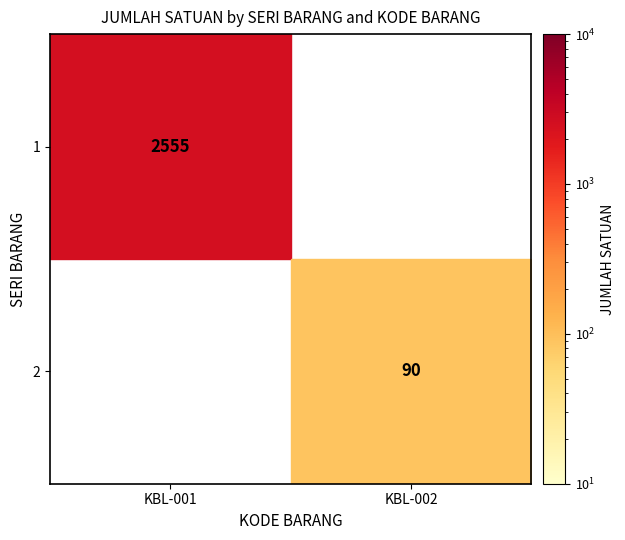

Is the value of 2 at KBL-002 greater than the value of 1 at KBL-001?

No